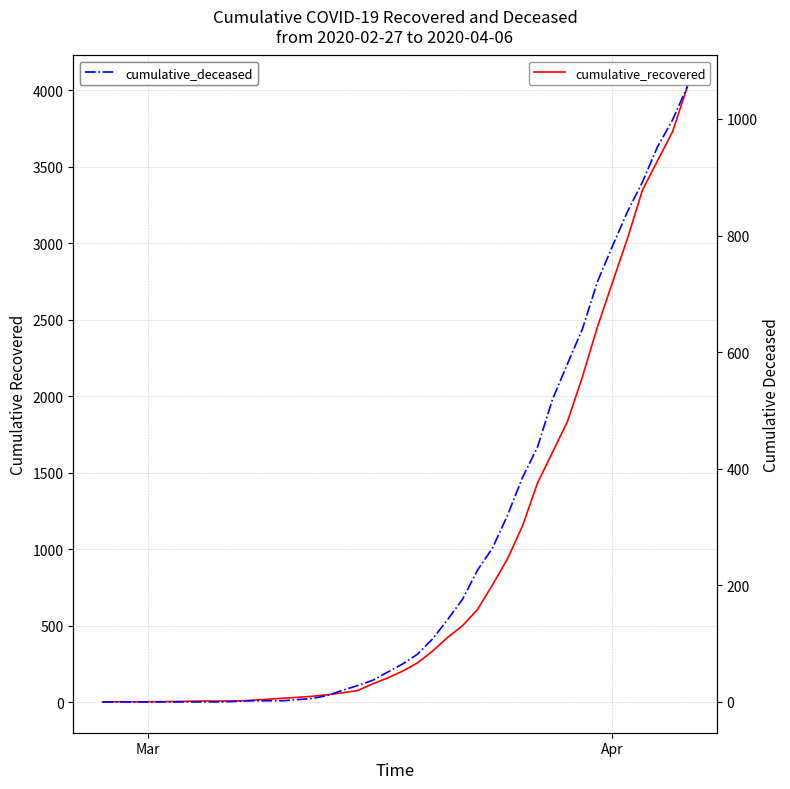

List the series in order of their overall mean, highest first.

cumulative_recovered, cumulative_deceased